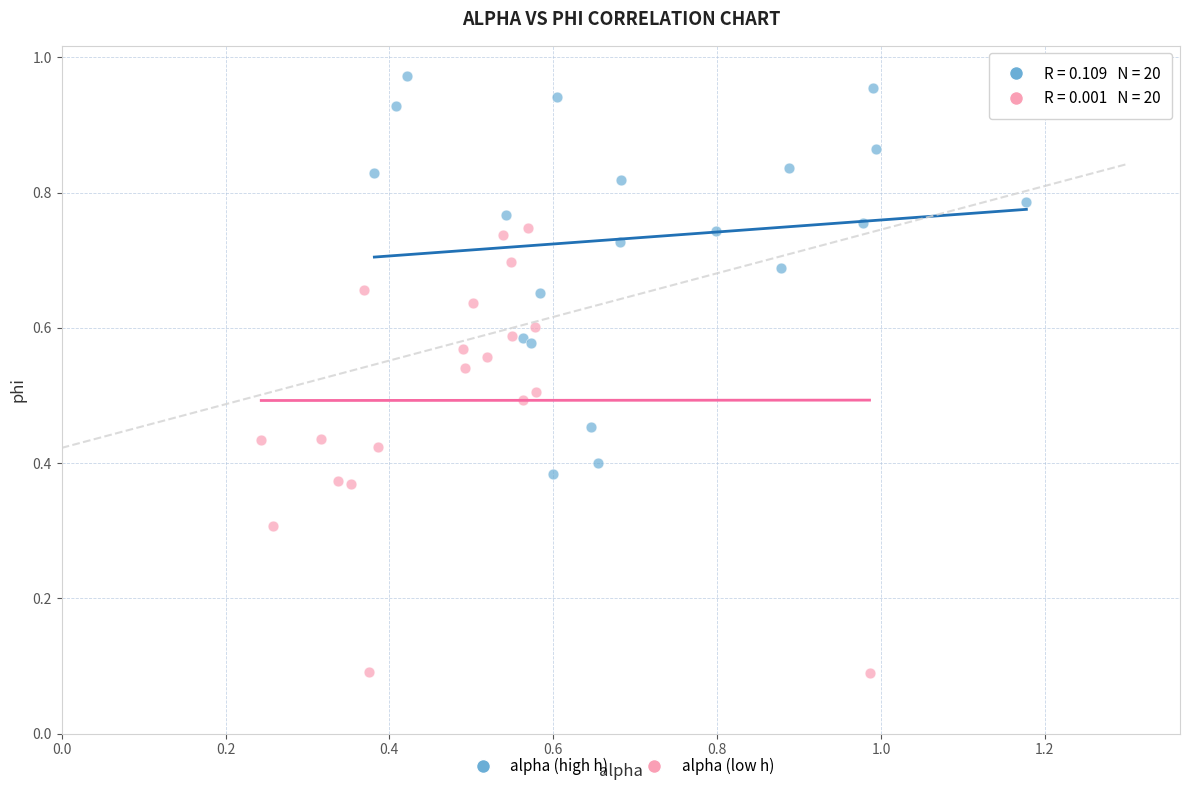

Which series reaches the maximum Y coordinate?

alpha (high h)